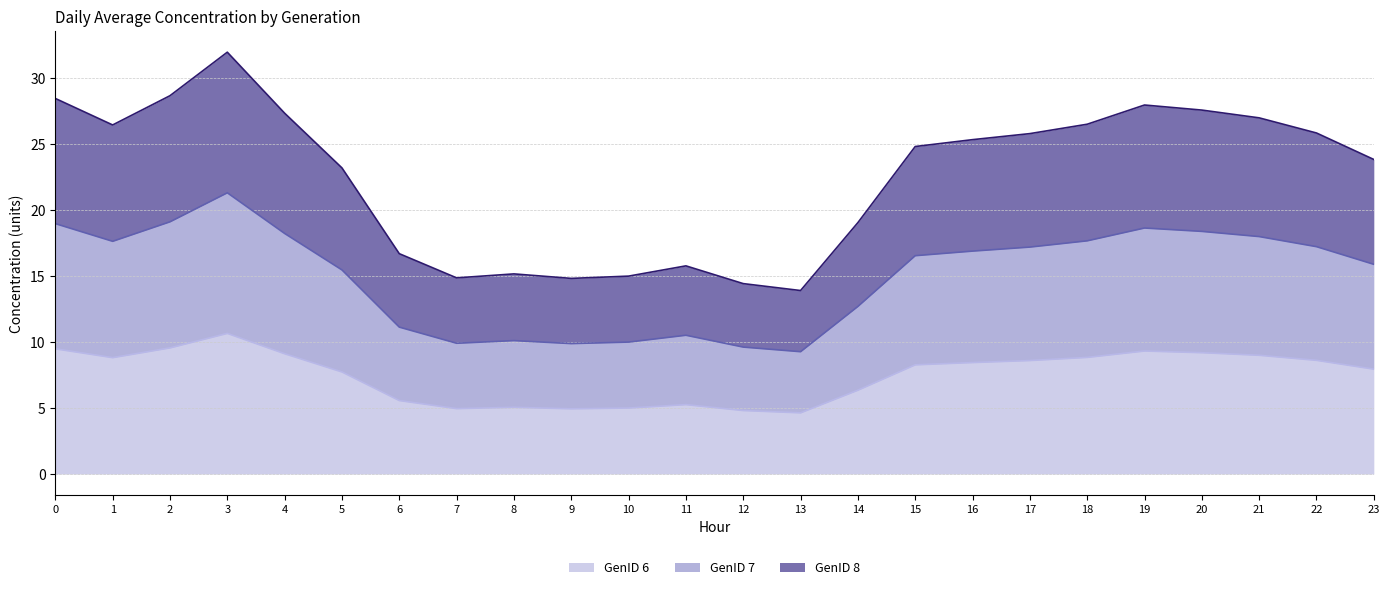

How many lines are shown in the chart?

3